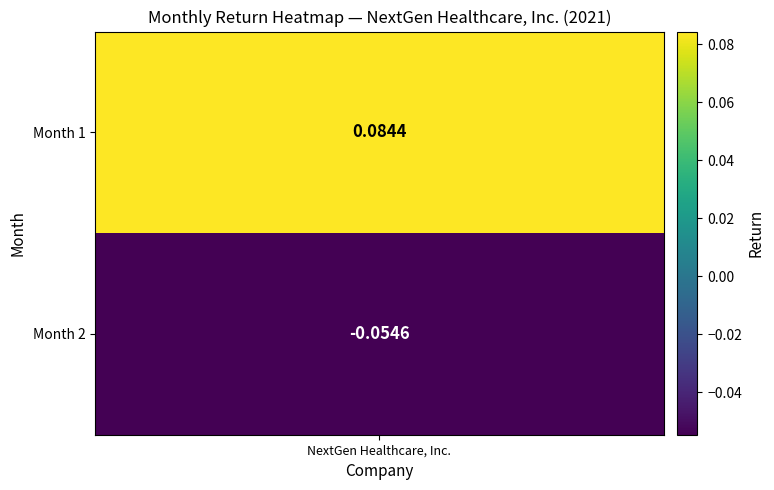

List the labels in order of value, largest first.

0, 1